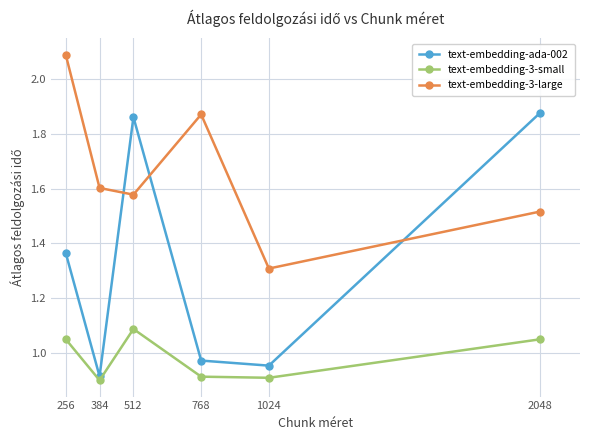

At which category does text-embedding-3-small reach its first local peak?

512